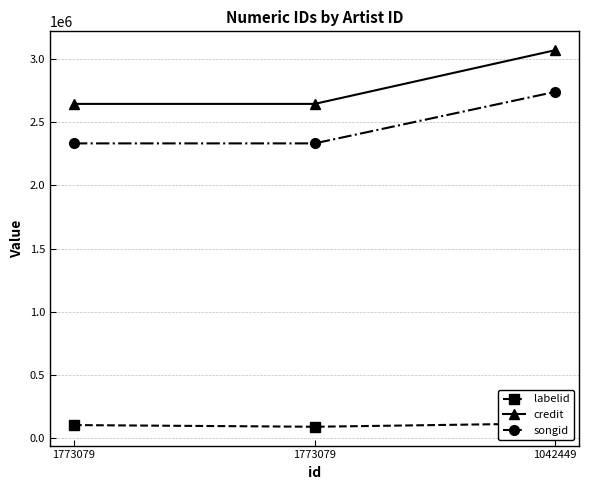

Rank the series at 1773079 from lowest to highest value.

labelid, songid, credit